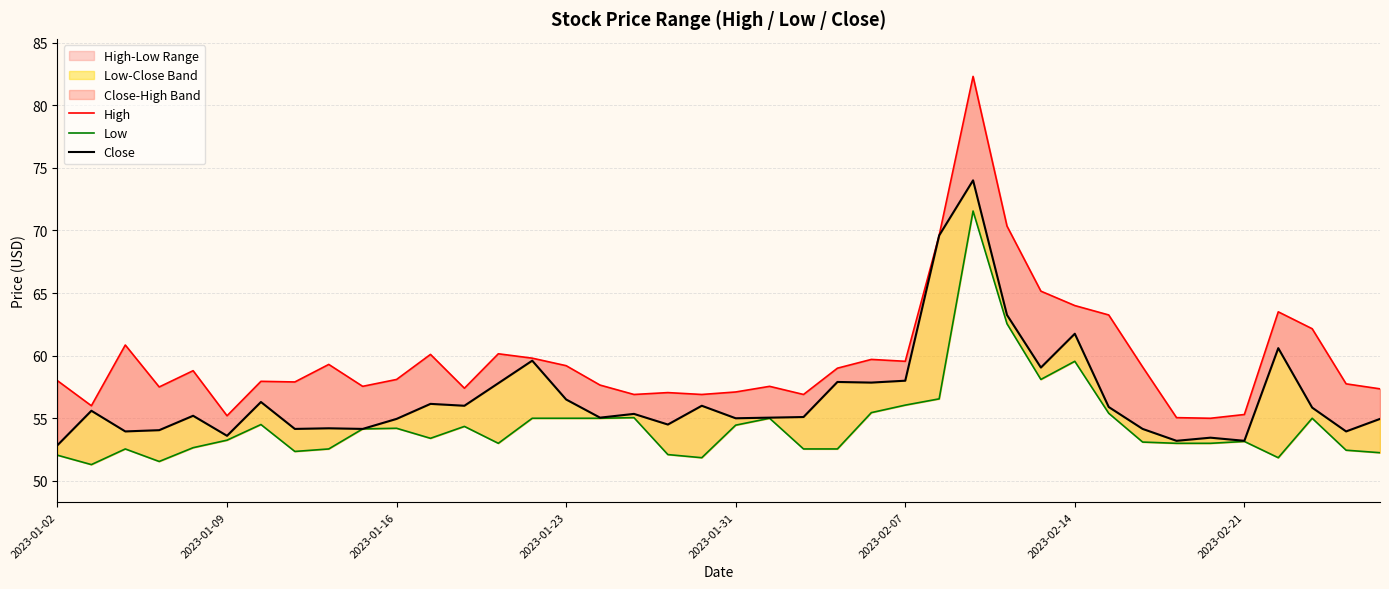

Which series changed the most between 19 and 28?

High